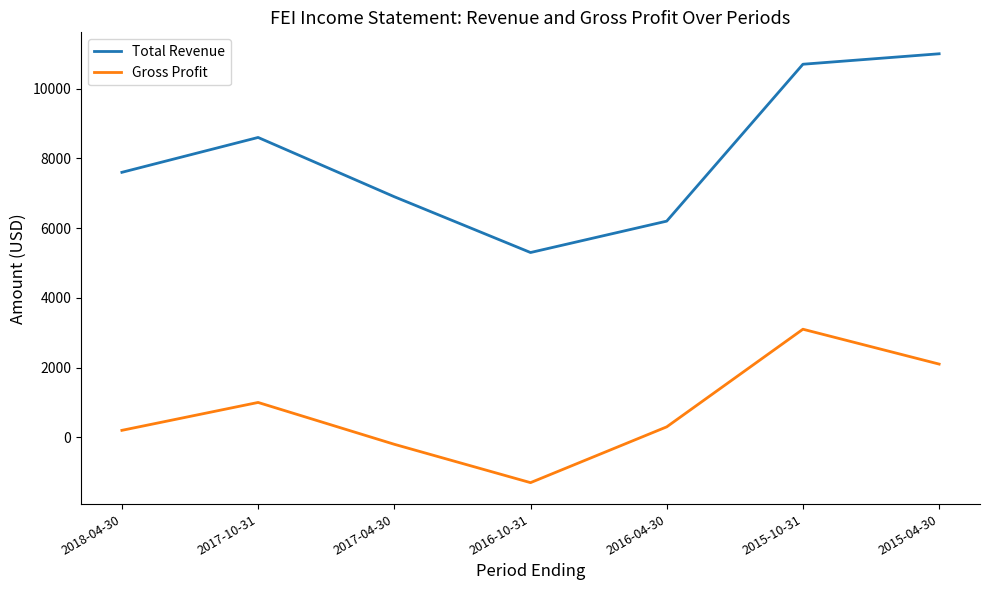

Which series changed the most between 2018-04-30 and 2016-04-30?

Total Revenue